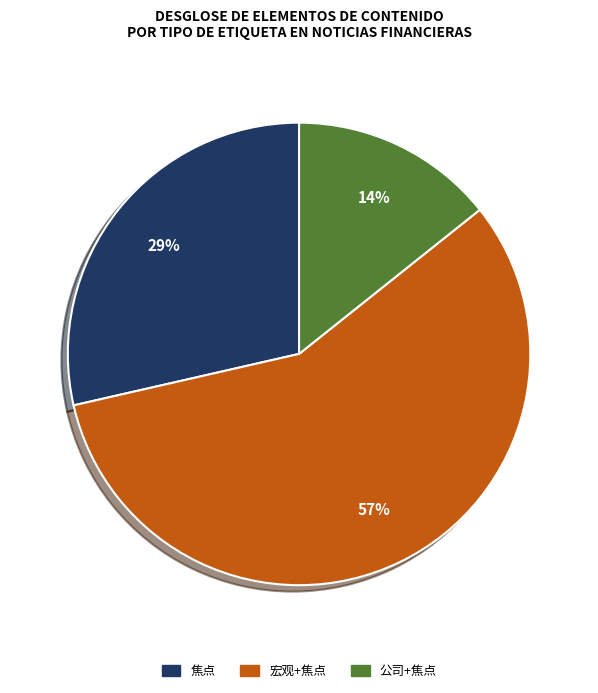

How many segments does this pie chart have?

3